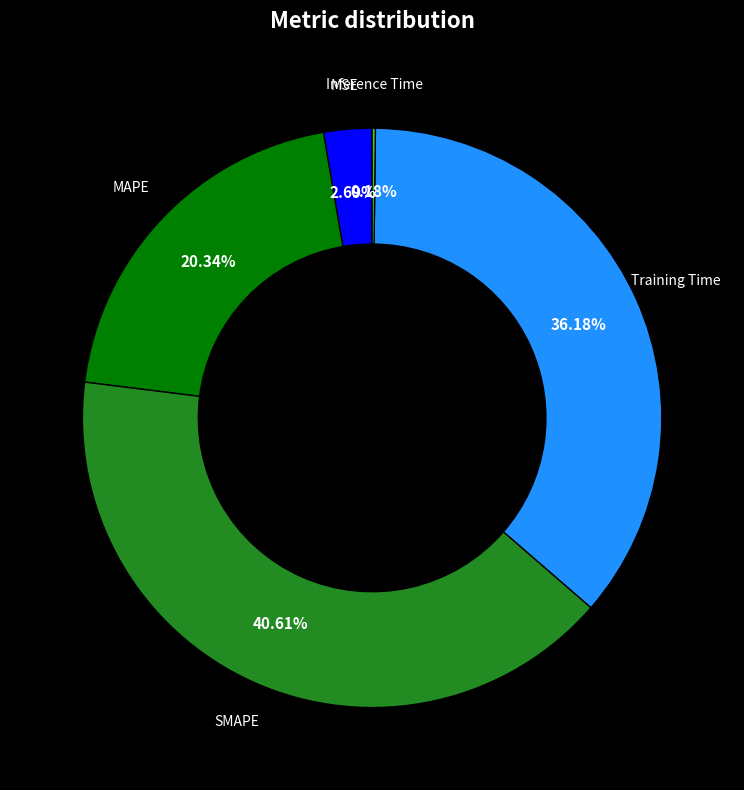

Is there a majority slice in this chart?

No